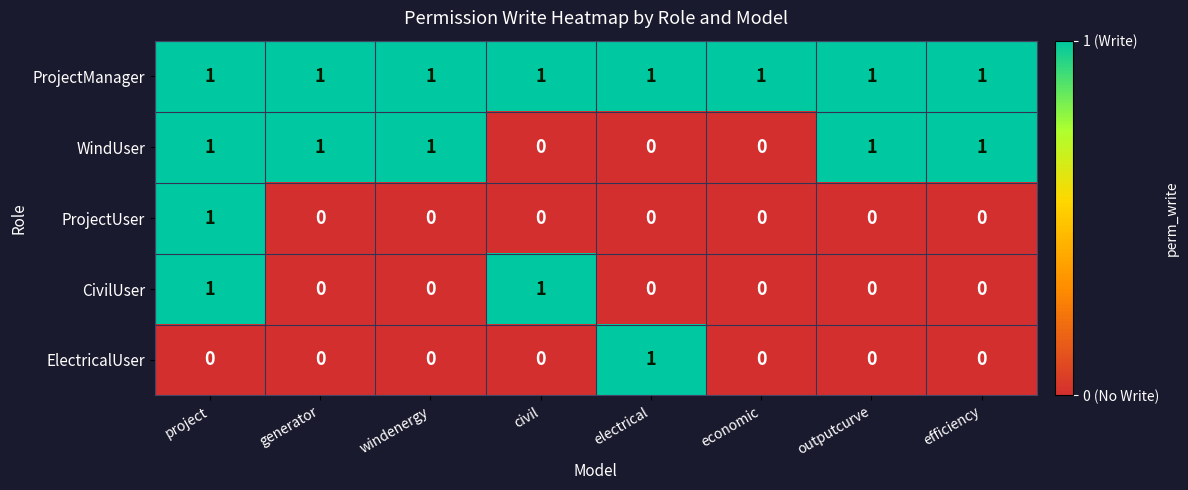

Is it true that CivilUser equals 1 at project?

True